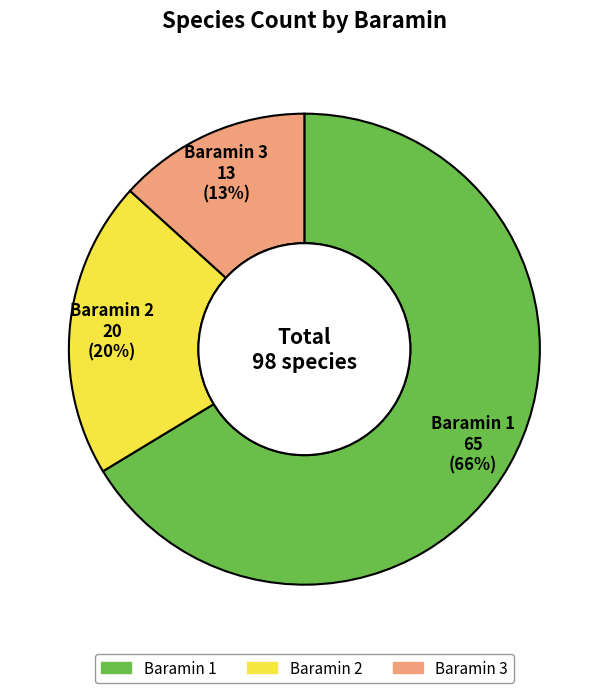

Which category has the smallest portion of the pie?

Baramin 3